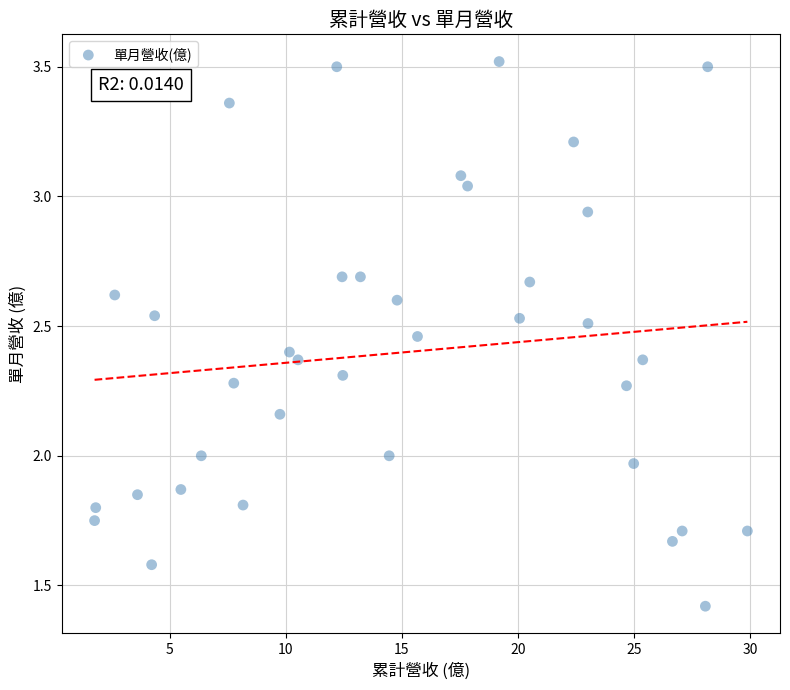

What is the range of X values (max minus min)?

28.1